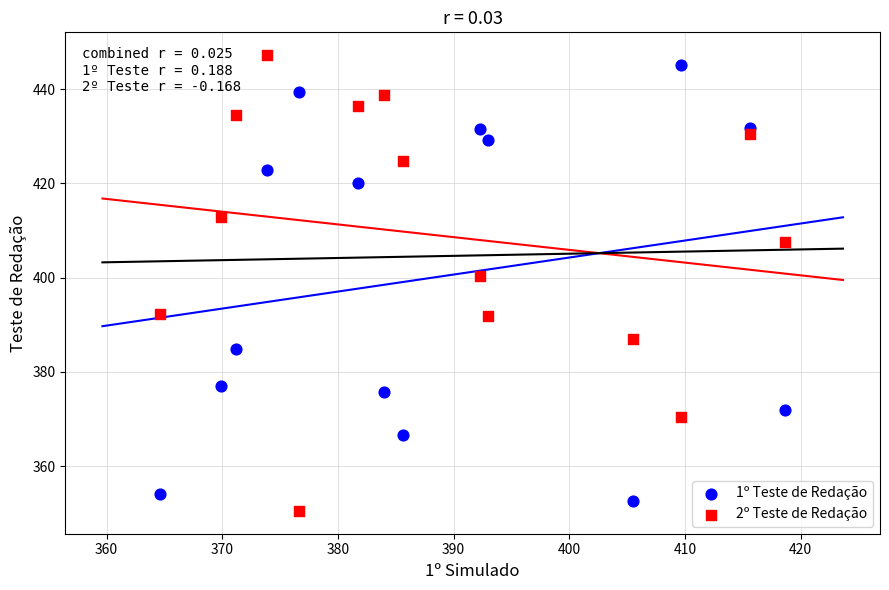

What is the X range (max minus min) for the scatter plot?

54.0